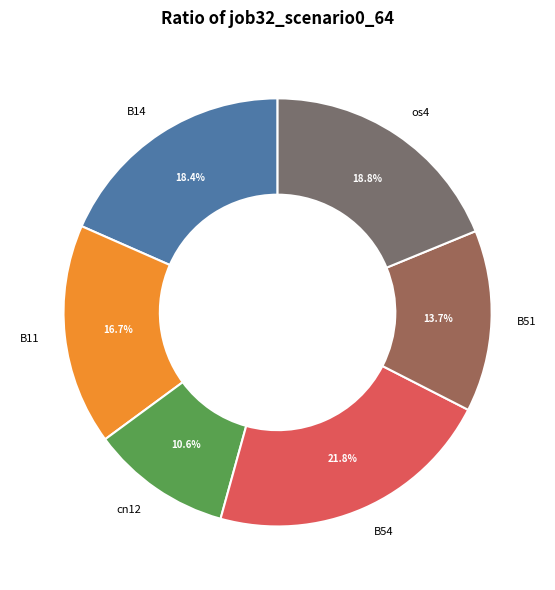

What percentage is the B54 slice, to the nearest percent?

22%